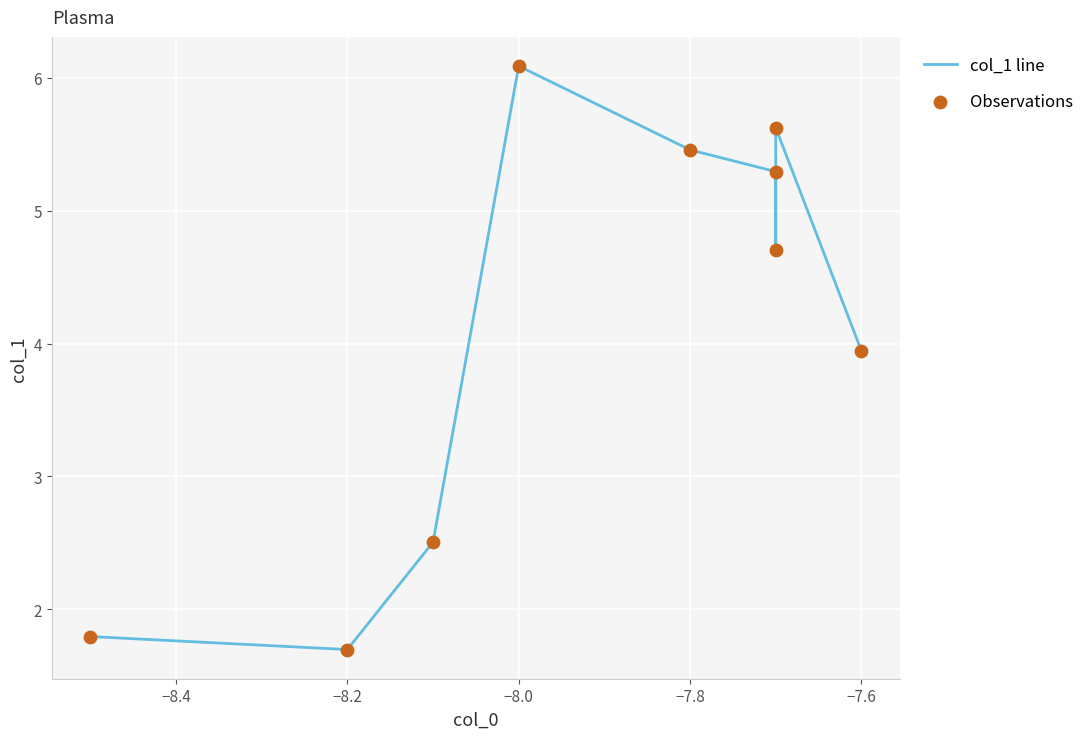

Which series reaches the minimum Y coordinate?

col_1 line